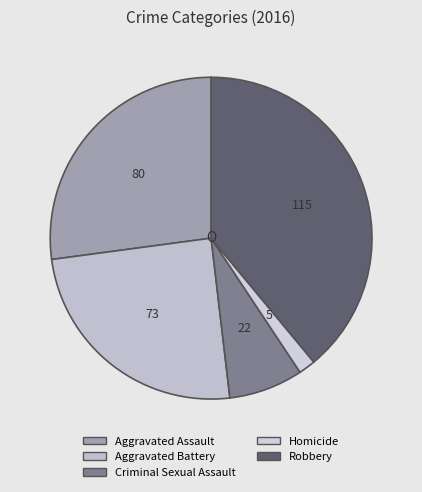

Which category has the biggest portion of the pie?

Robbery